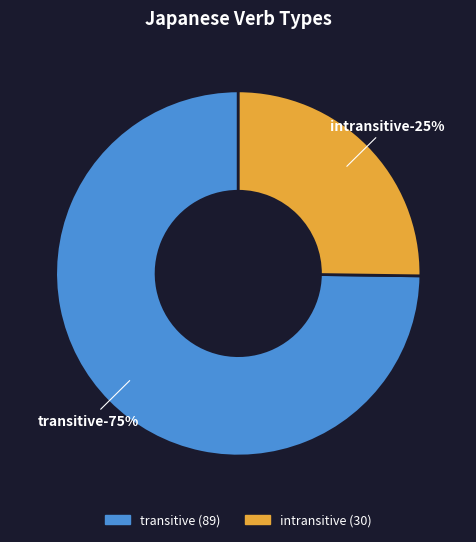

To the nearest percent, what percentage of the pie is transitive?

75%